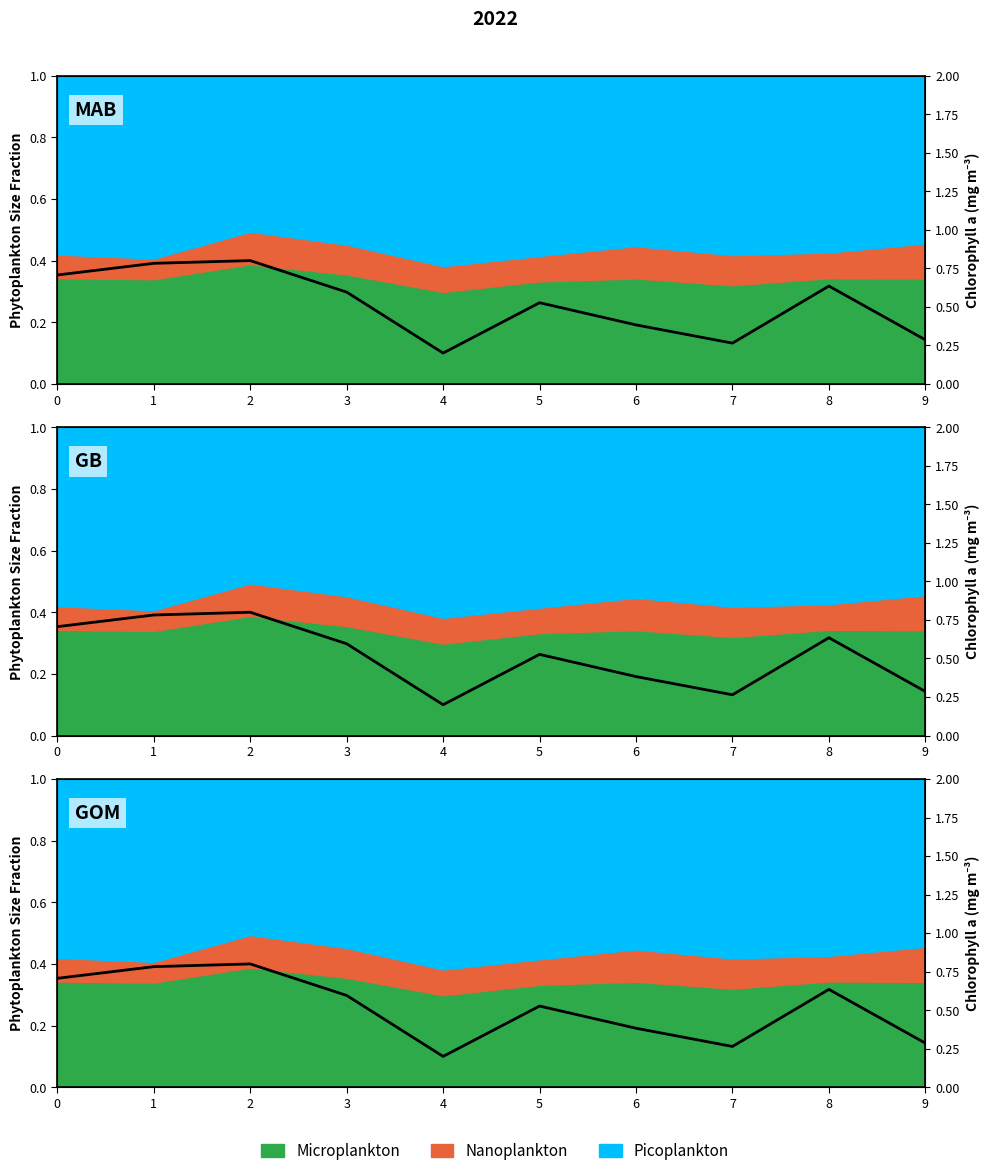

How many interior local valleys (lower than both neighbors) does the data have?

2